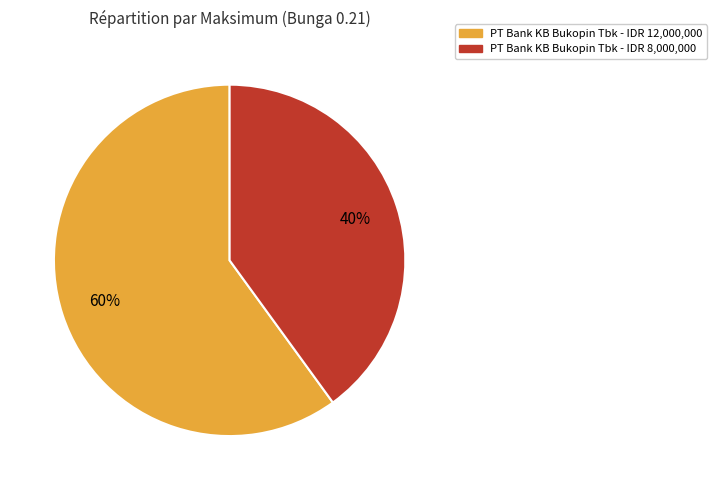

Is there a majority slice in this chart?

Yes